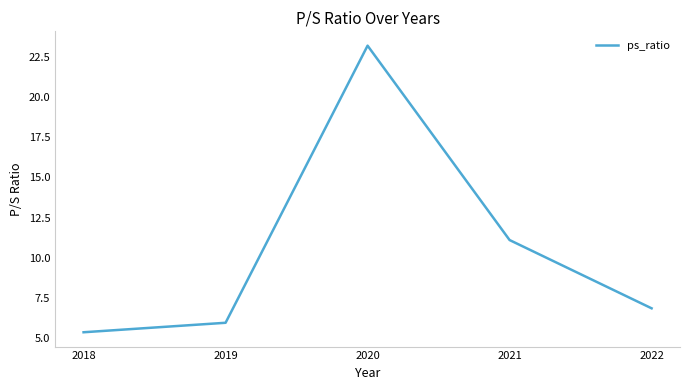

What is the difference between the maximum and minimum values?

17.8